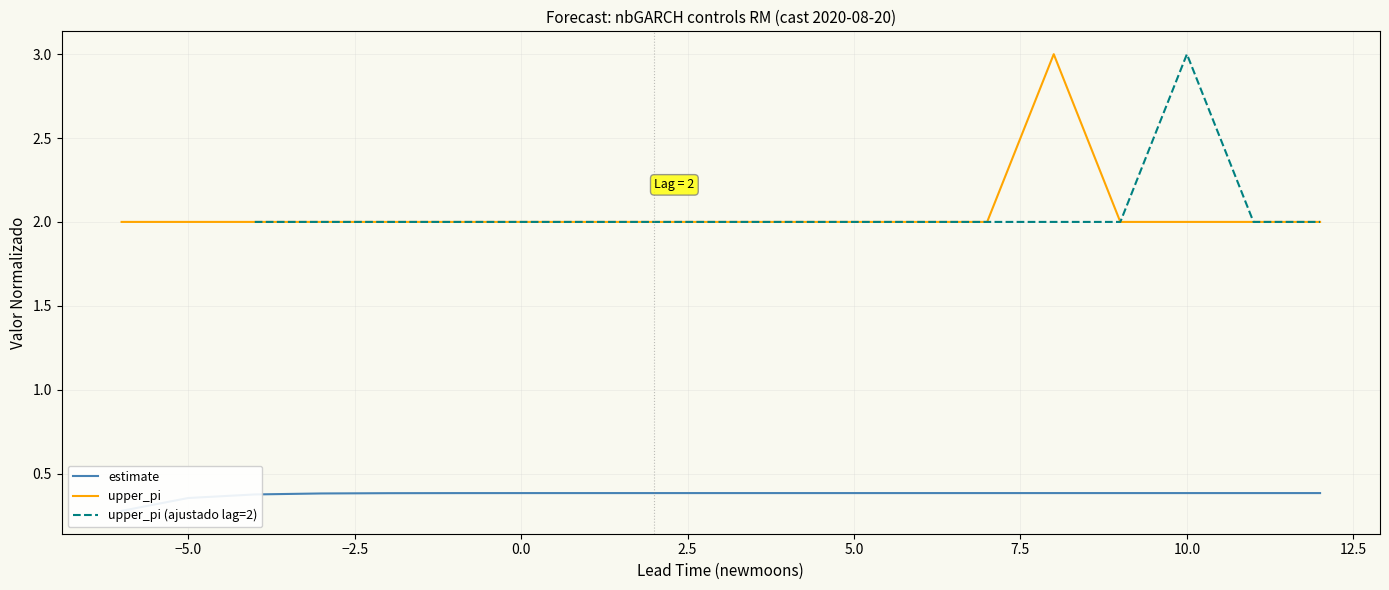

What is the maximum value for upper_pi?

3